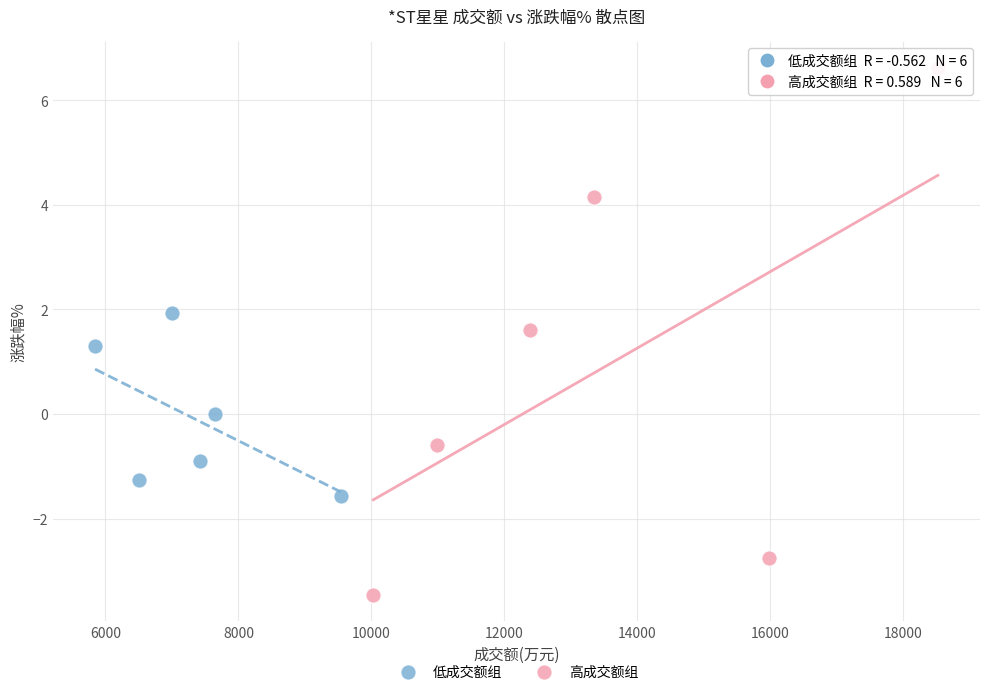

Which series contains the lowest Y value?

高成交额组